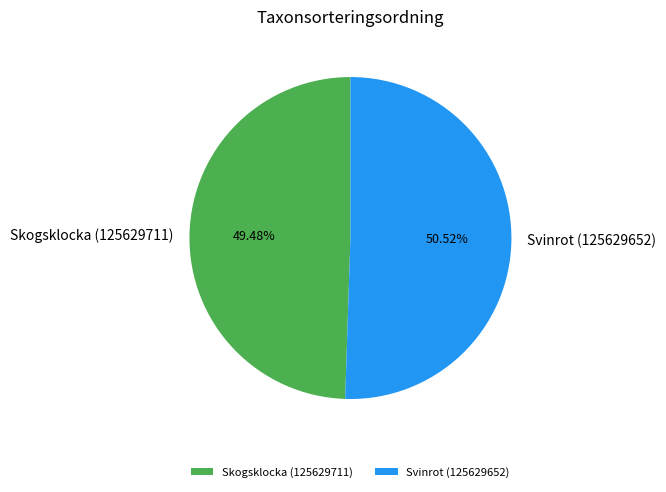

True or false: Skogsklocka (125629711) accounts for 49% of the total.

True